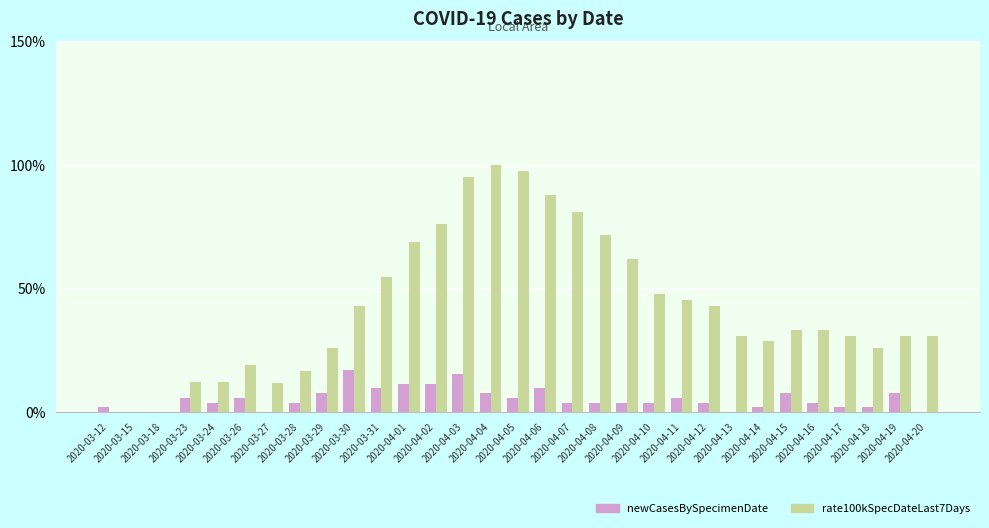

What is the maximum value for newCasesBySpecimenDate?

17.1